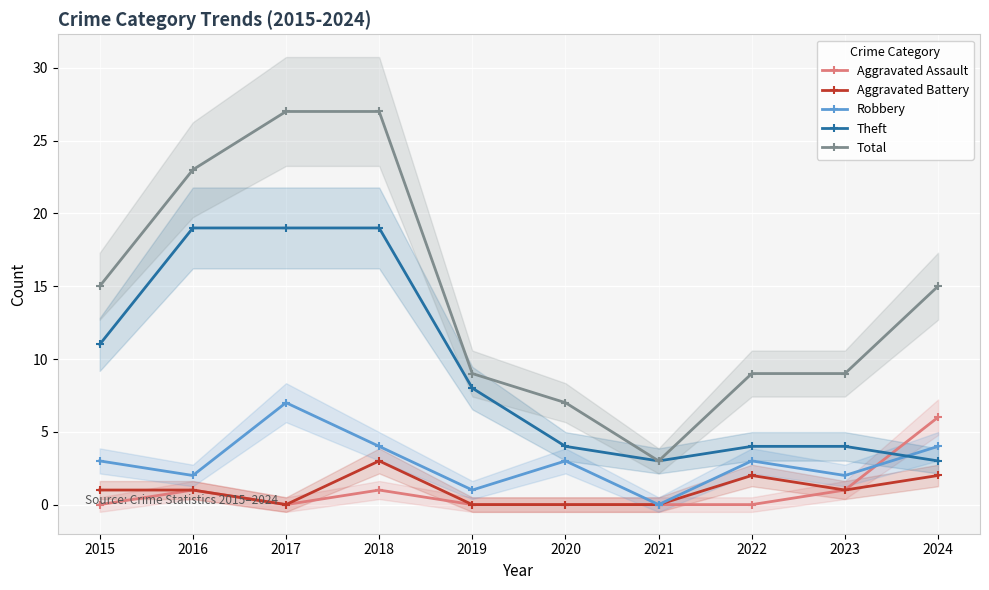

True or false: Total has more than 2 interior local peaks.

False